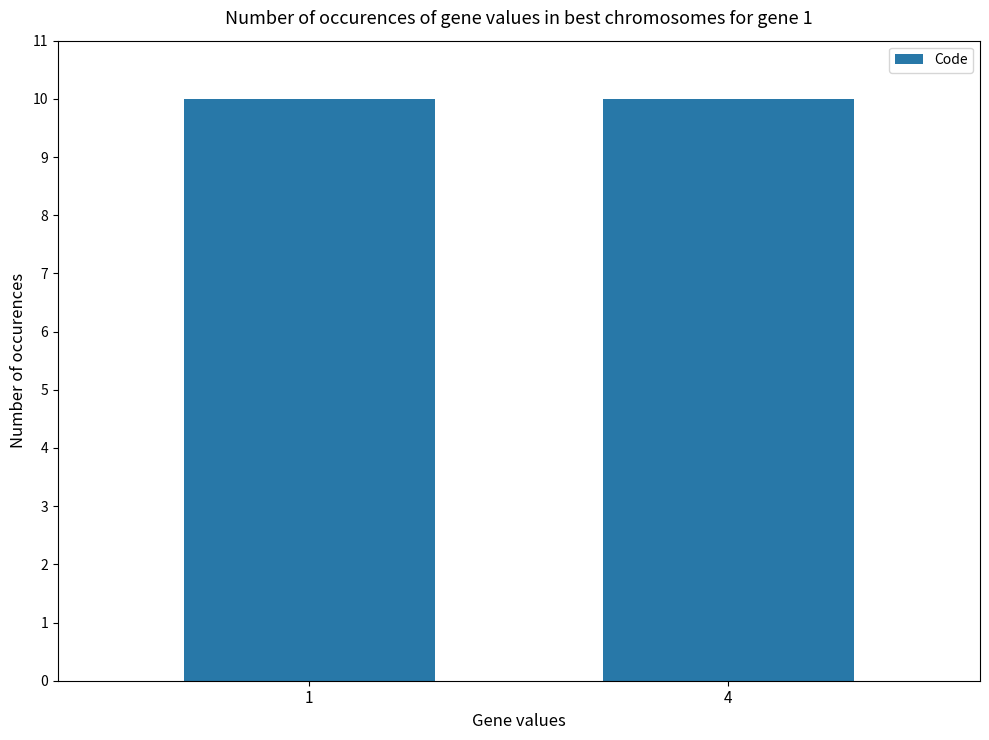

Does the chart contain any negative values?

No